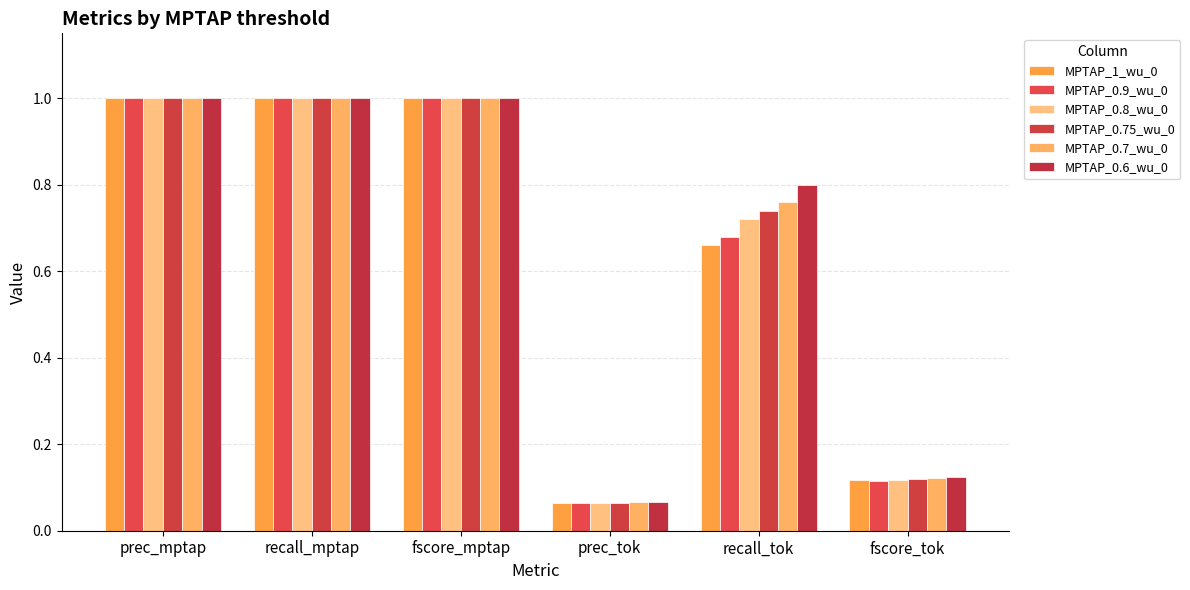

True or false: MPTAP_0.8_wu_0 has a value of 0.2 at fscore_mptap.

False